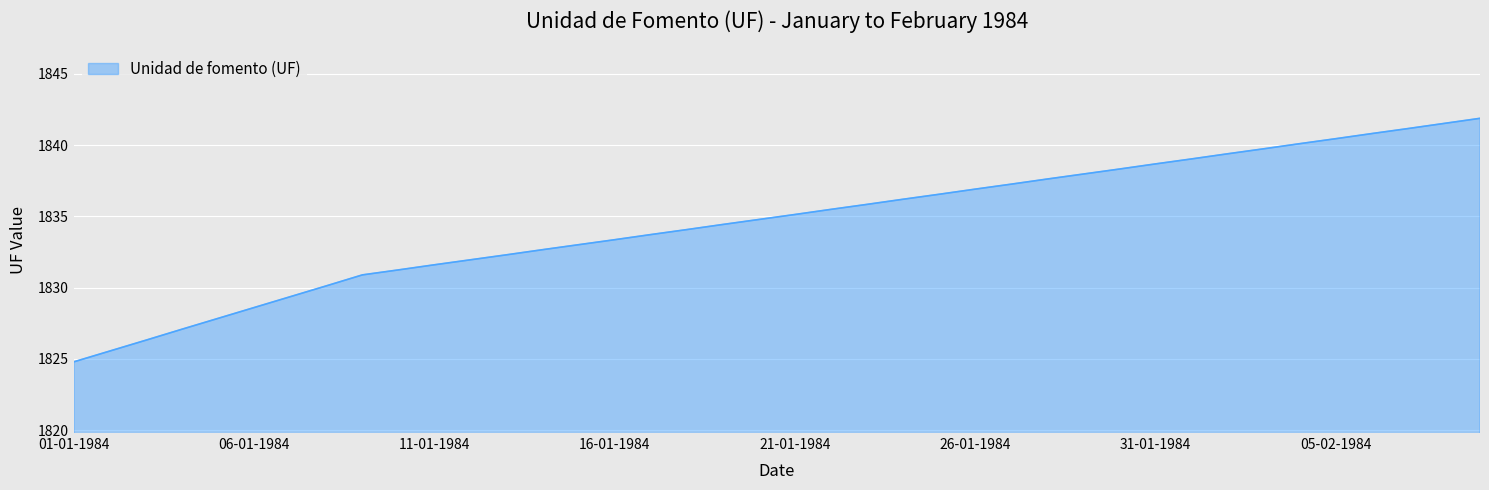

What is the average value?

1834.6